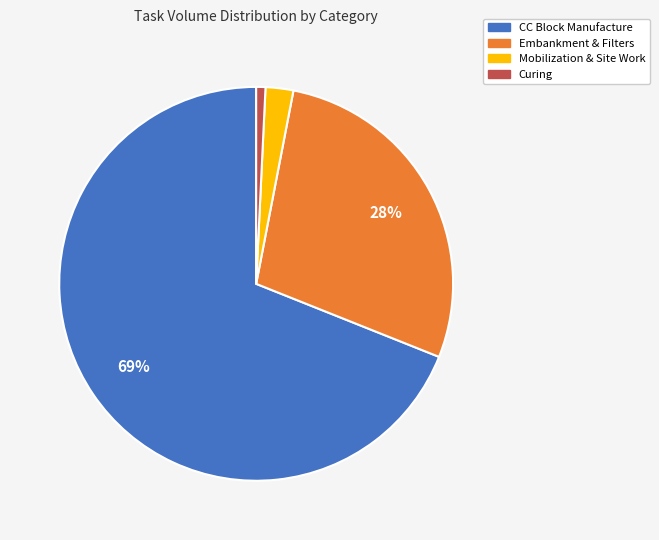

Does any single category account for the majority?

Yes